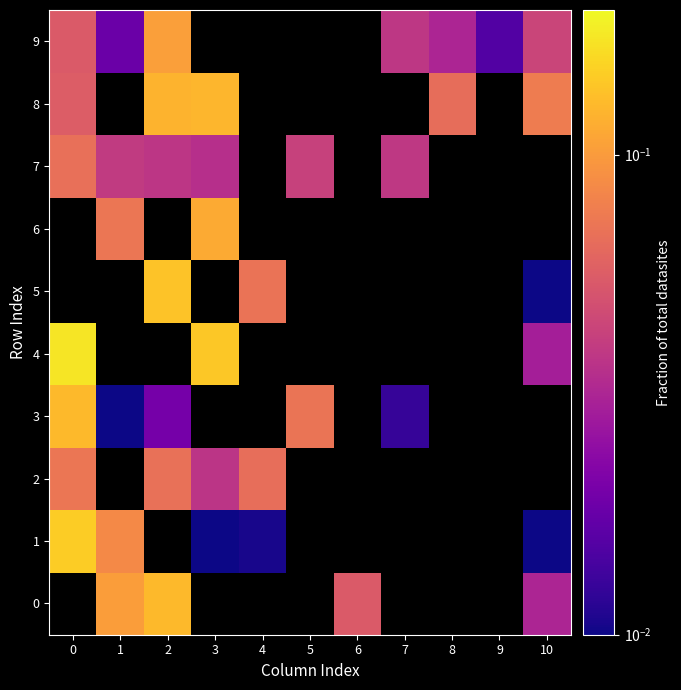

What is the maximum value shown in the chart?

0.2